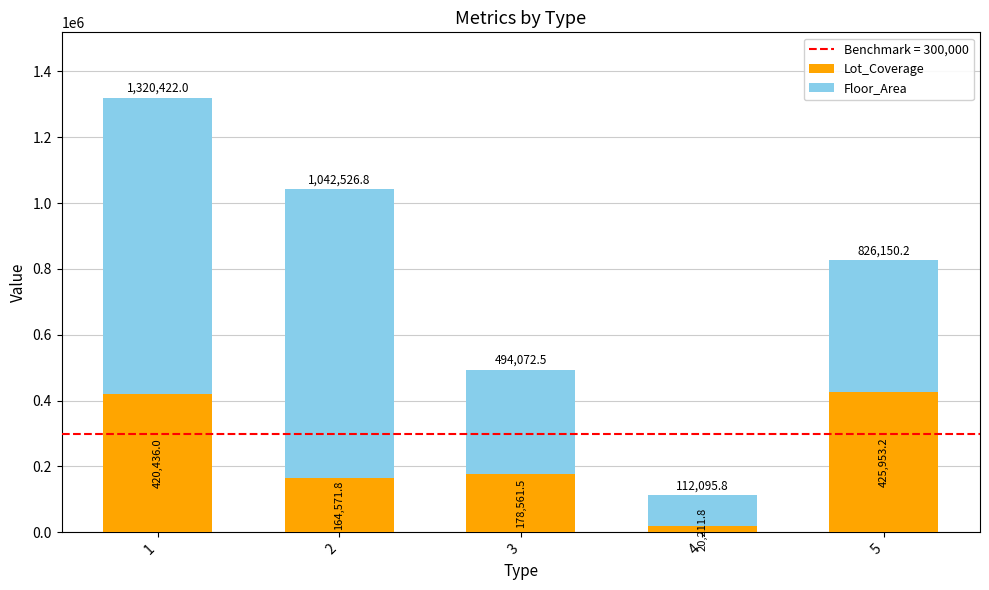

What is the sum of the Lot_Coverage values at 1 and 3?

598997.5